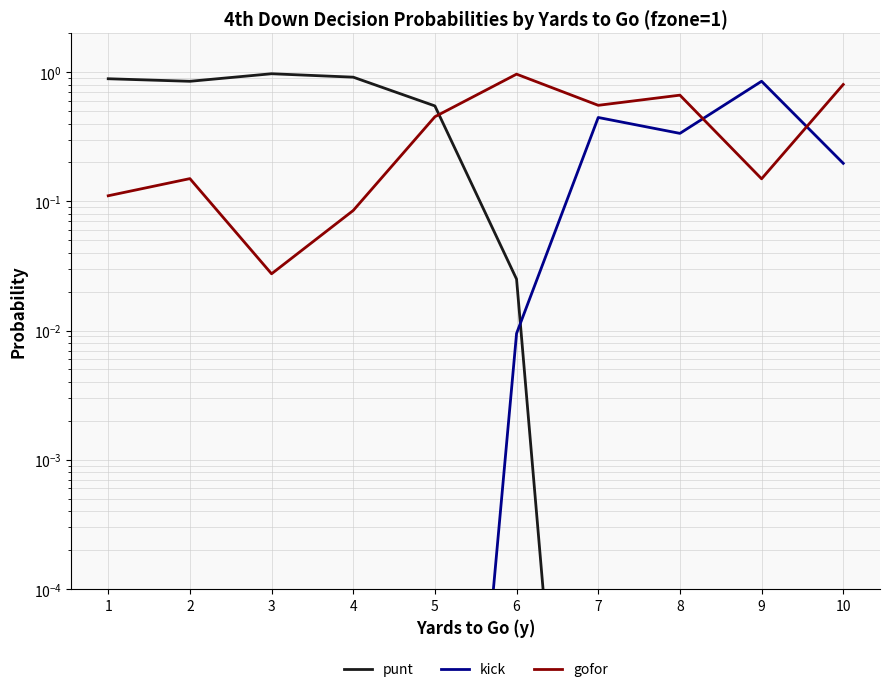

Rank the series at 8 from lowest to highest value.

punt, kick, gofor